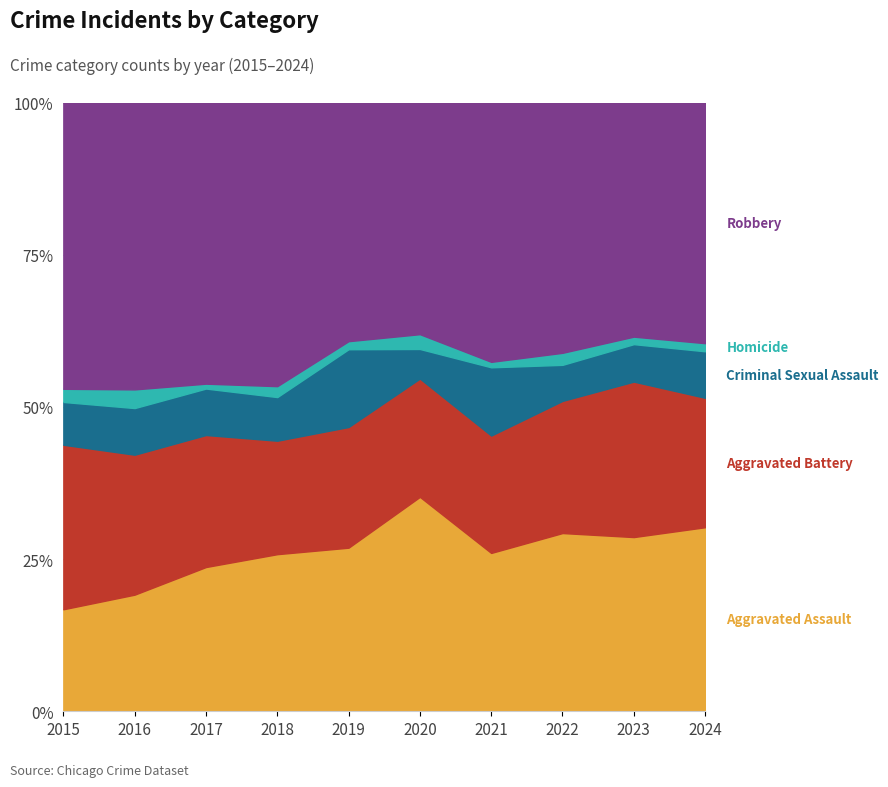

How many categories are shown in the chart?

10